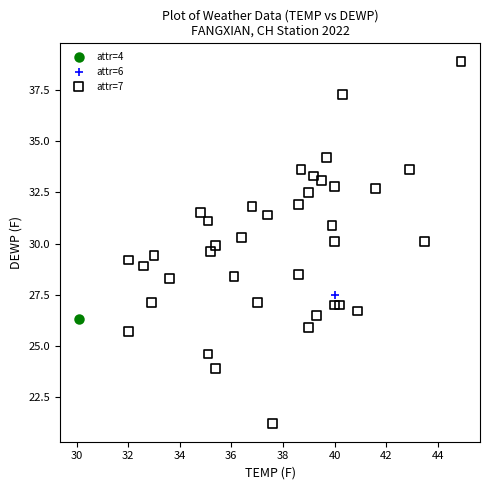

What are all the series names shown in the legend?

attr=4, attr=6, attr=7